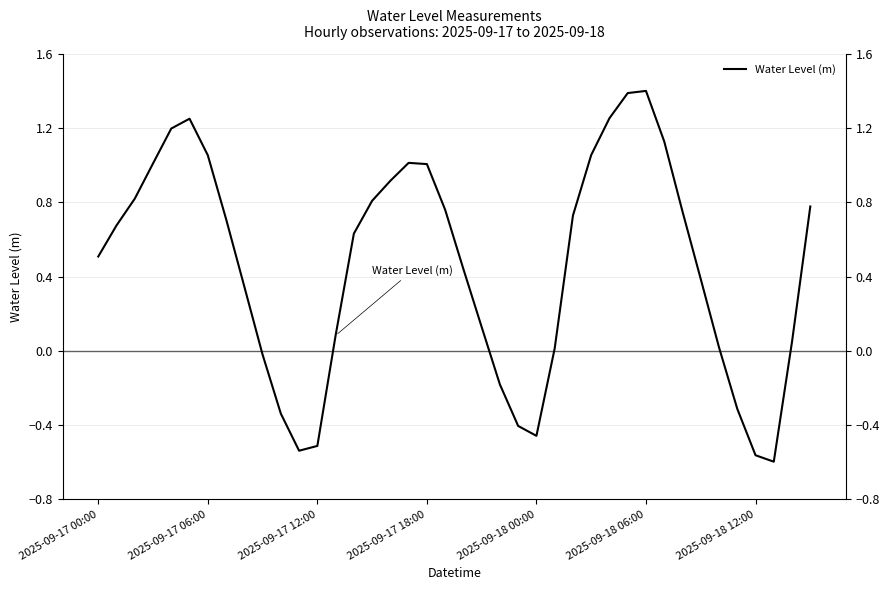

Count the number of data series in this chart.

1